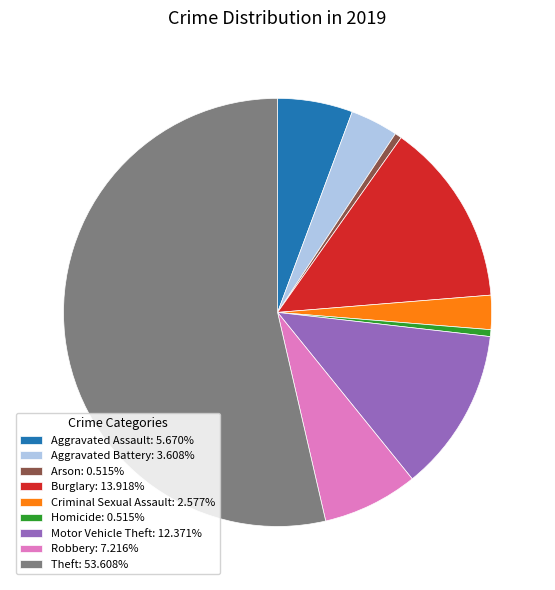

Is it true that Theft is 68% of the pie?

False